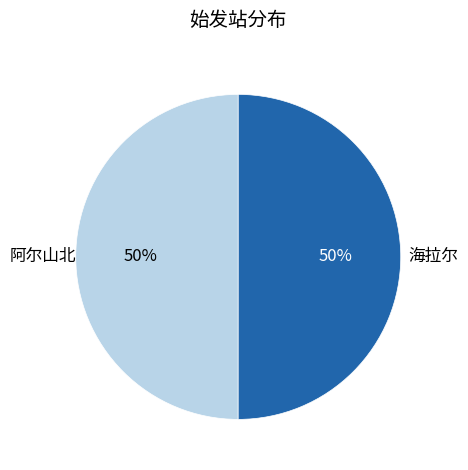

To the nearest percent, what is the average slice percentage?

50%